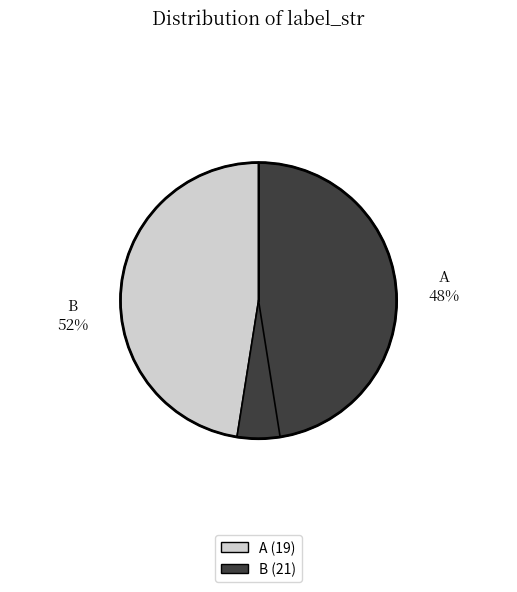

True or false: B accounts for 52% of the total.

True